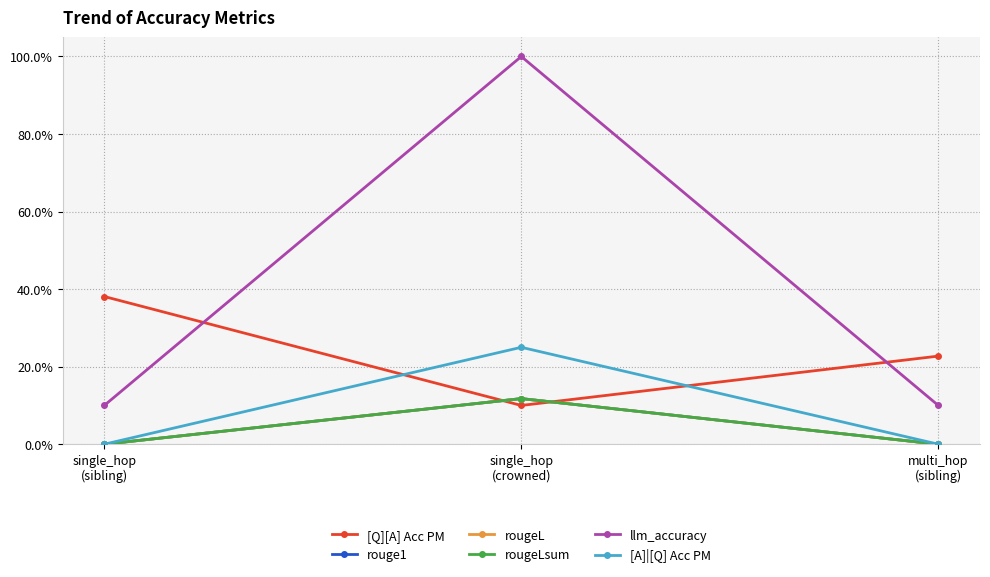

Reading left to right, transcribe all the data shown in this chart.

[Q][A] Acc PM: single_hop
(sibling)=0.4	single_hop
(crowned)=0.1	multi_hop
(sibling)=0.2
rouge1: single_hop
(sibling)=0.0	single_hop
(crowned)=0.1	multi_hop
(sibling)=0.0
rougeL: single_hop
(sibling)=0.0	single_hop
(crowned)=0.1	multi_hop
(sibling)=0.0
rougeLsum: single_hop
(sibling)=0.0	single_hop
(crowned)=0.1	multi_hop
(sibling)=0.0
llm_accuracy: single_hop
(sibling)=0.1	single_hop
(crowned)=1.0	multi_hop
(sibling)=0.1
[A]|[Q] Acc PM: single_hop
(sibling)=0.0	single_hop
(crowned)=0.2	multi_hop
(sibling)=0.0